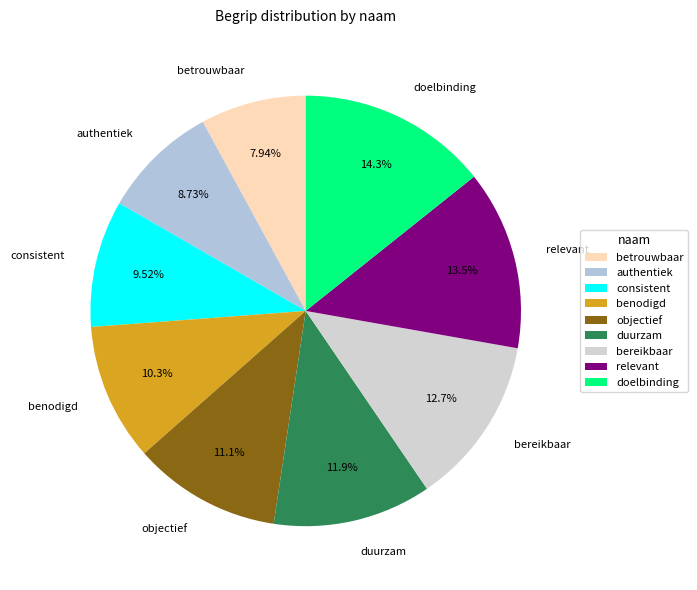

What percentage do consistent and betrouwbaar together represent?

17.5%